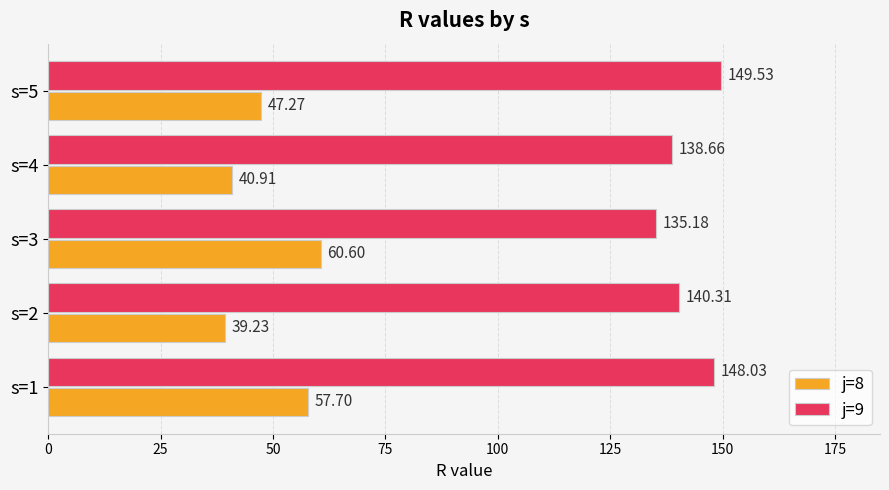

Which series has the widest spread of values?

j=8